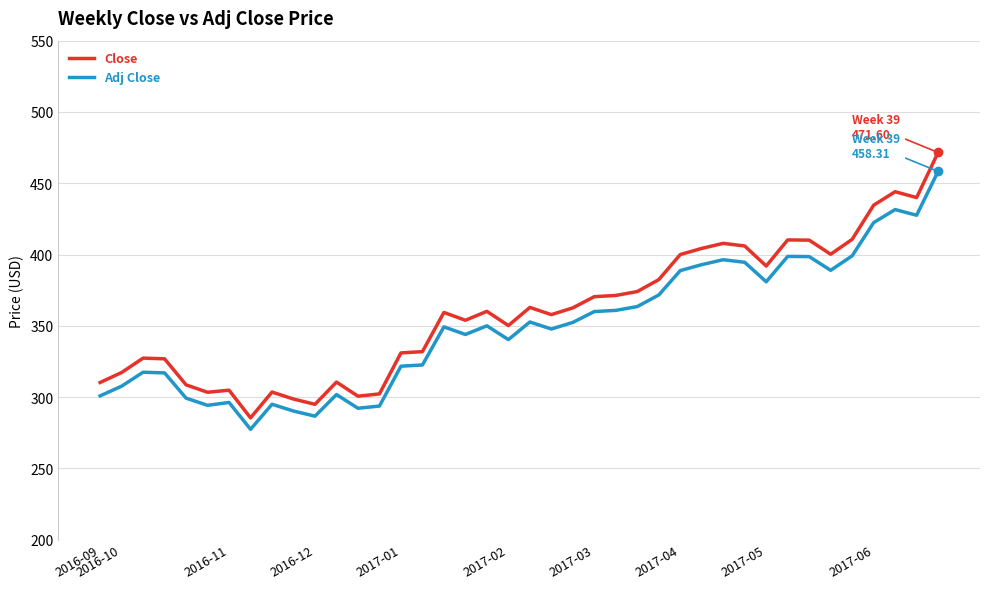

What is the highest value of the Close series?

471.6